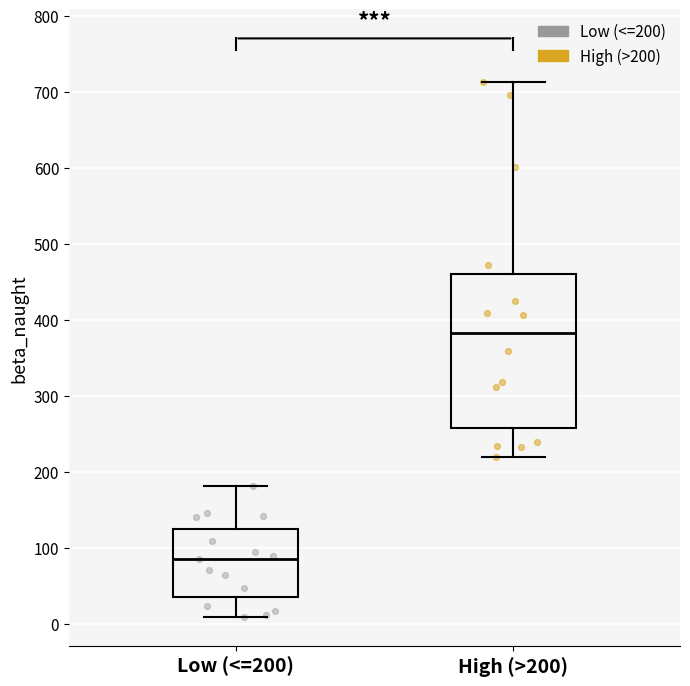

Which box is the tallest, from its lower edge to its upper edge?

High (>200)